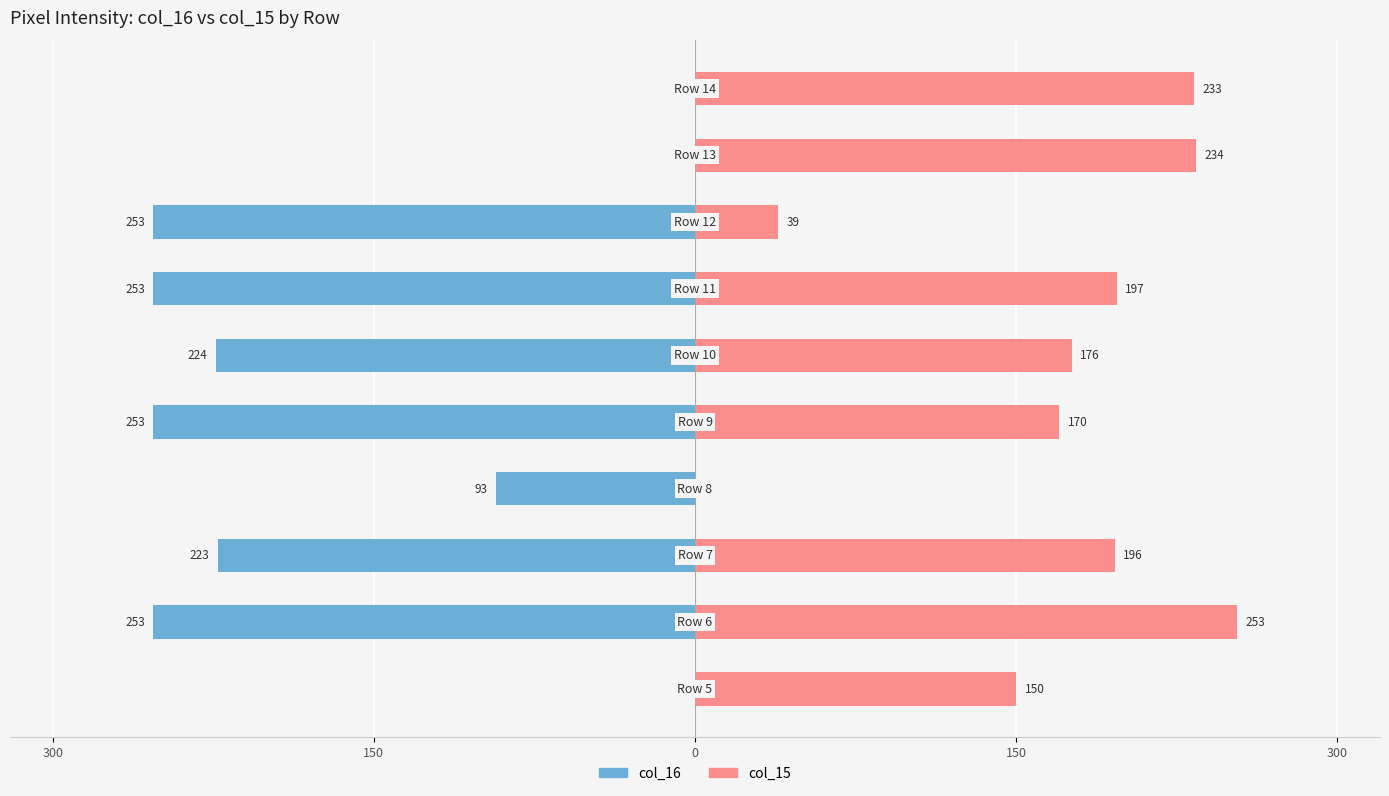

What is the maximum value shown in the chart?

253